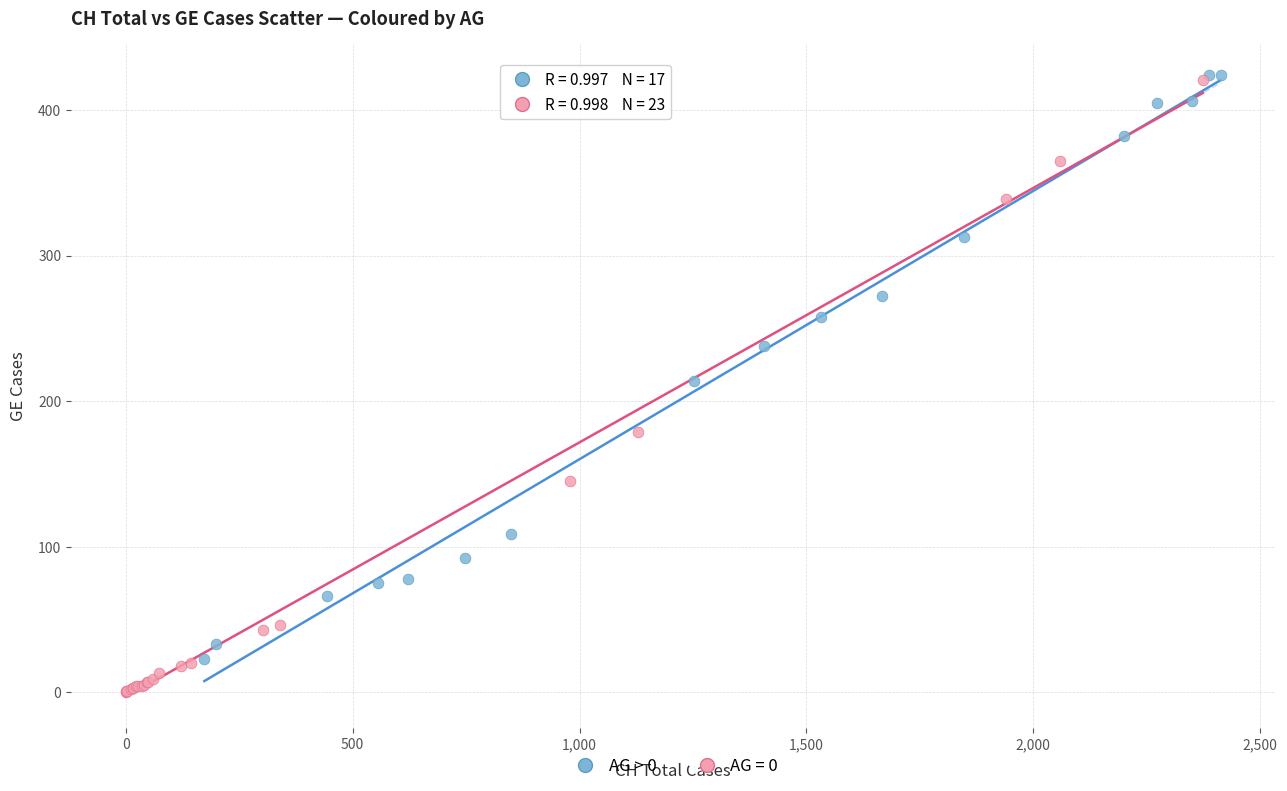

Which series has the widest spread of Y values?

AG = 0